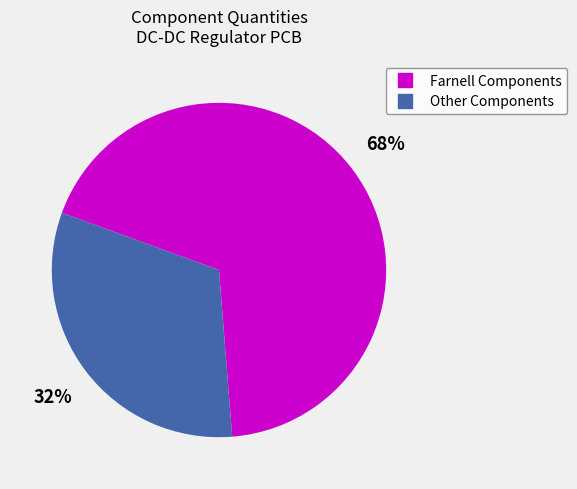

Does any single category account for the majority?

Yes